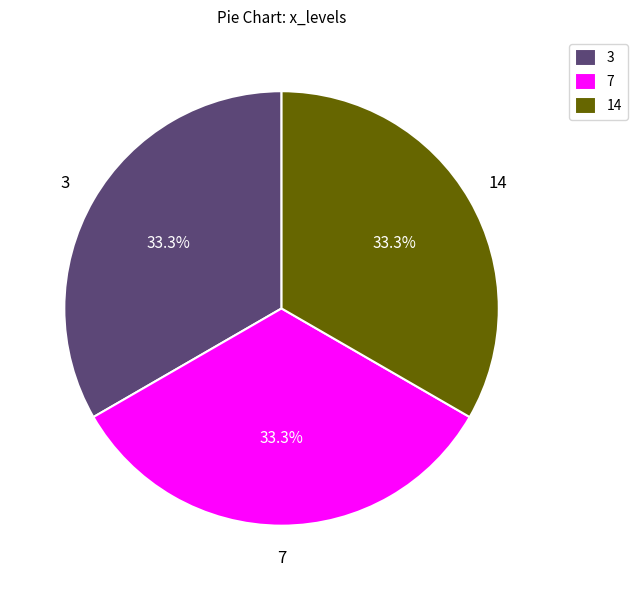

What is the ratio of the value at 14 to the value at 3?

1.0